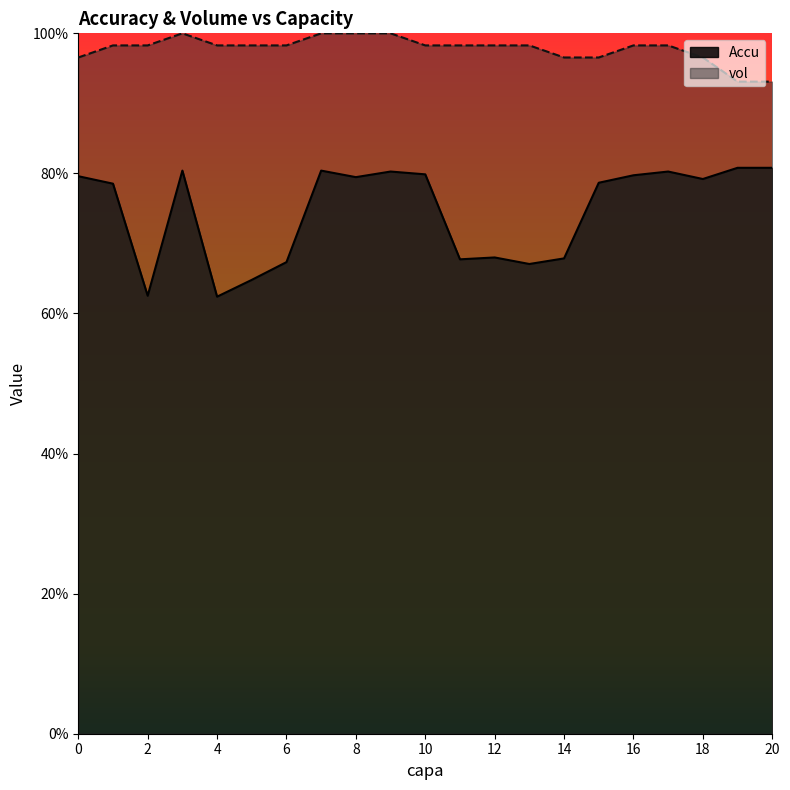

What is the average value of the vol series?

1.0